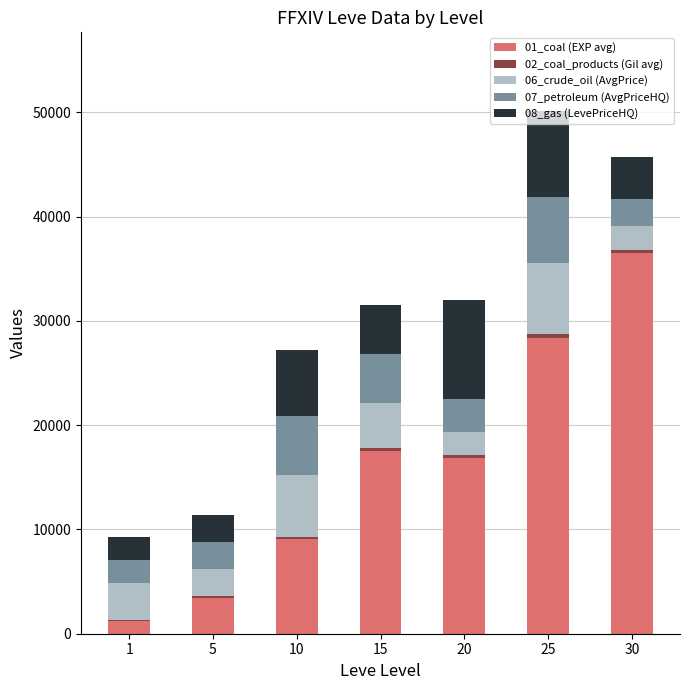

Are the bars grouped side by side (vs. stacked)?

No